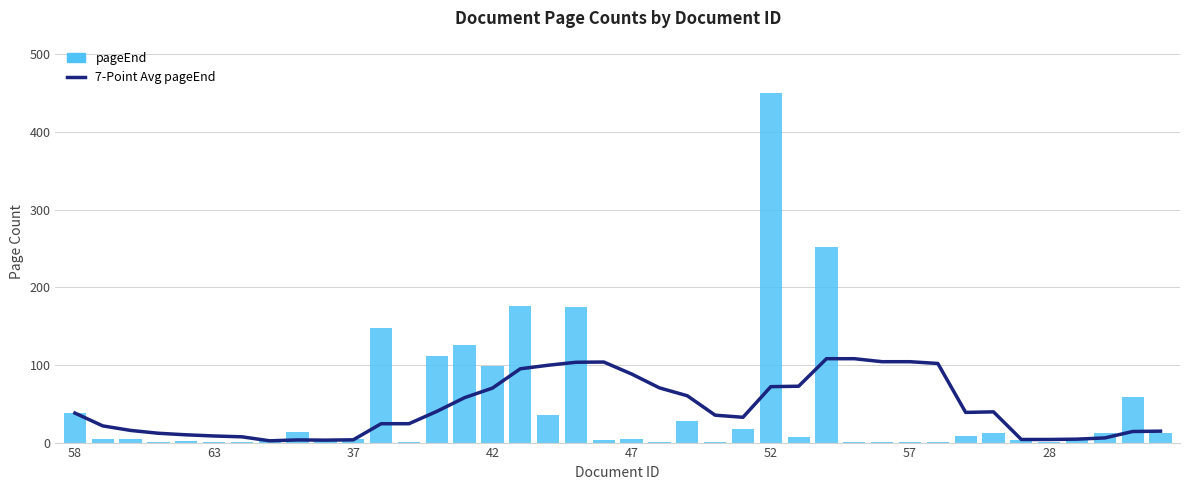

At 63, list the series in order from largest to smallest.

7-Point Avg pageEnd, pageEnd